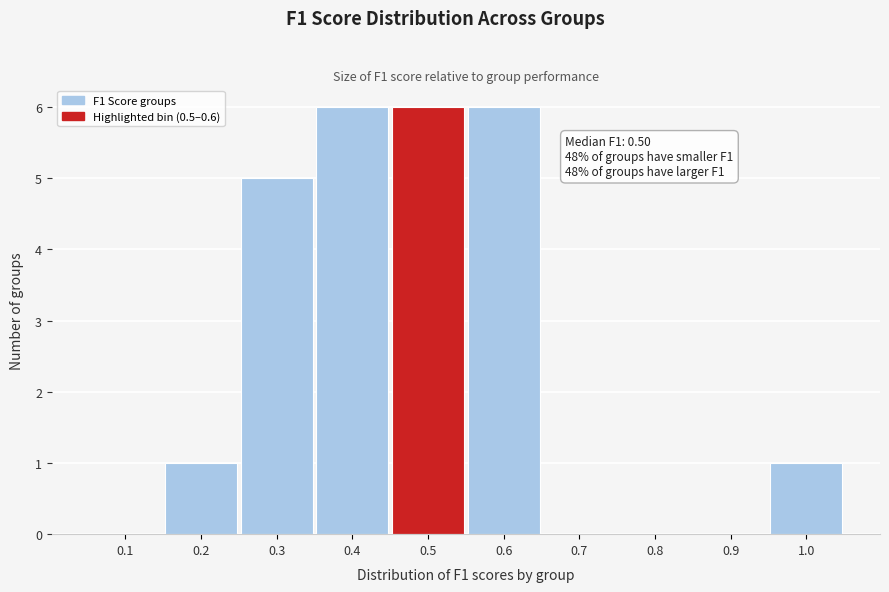

Reading left to right, extract all data points from this chart.

0.1=0	0.2=1	0.3=5	0.4=6	0.5=6	0.6=6	0.7=0	0.8=0	0.9=0	1.0=1